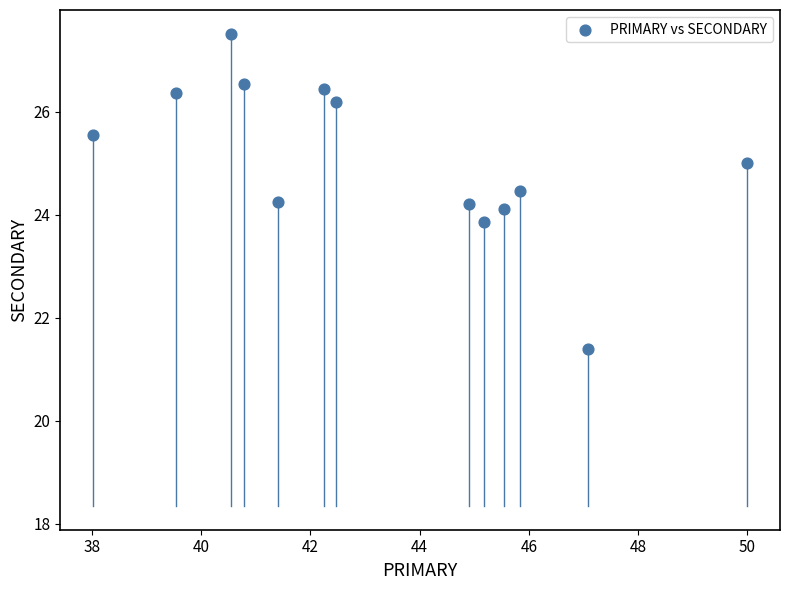

List the coordinates of all points as (X, Y) pairs, reading left to right.

(38.0, 25.6)  (39.5, 26.4)  (40.5, 27.5)  (40.8, 26.5)  (41.4, 24.2)  (42.2, 26.4)  (42.5, 26.2)  (44.9, 24.2)  (45.2, 23.9)  (45.5, 24.1)  (45.8, 24.5)  (47.1, 21.4)  (50.0, 25.0)